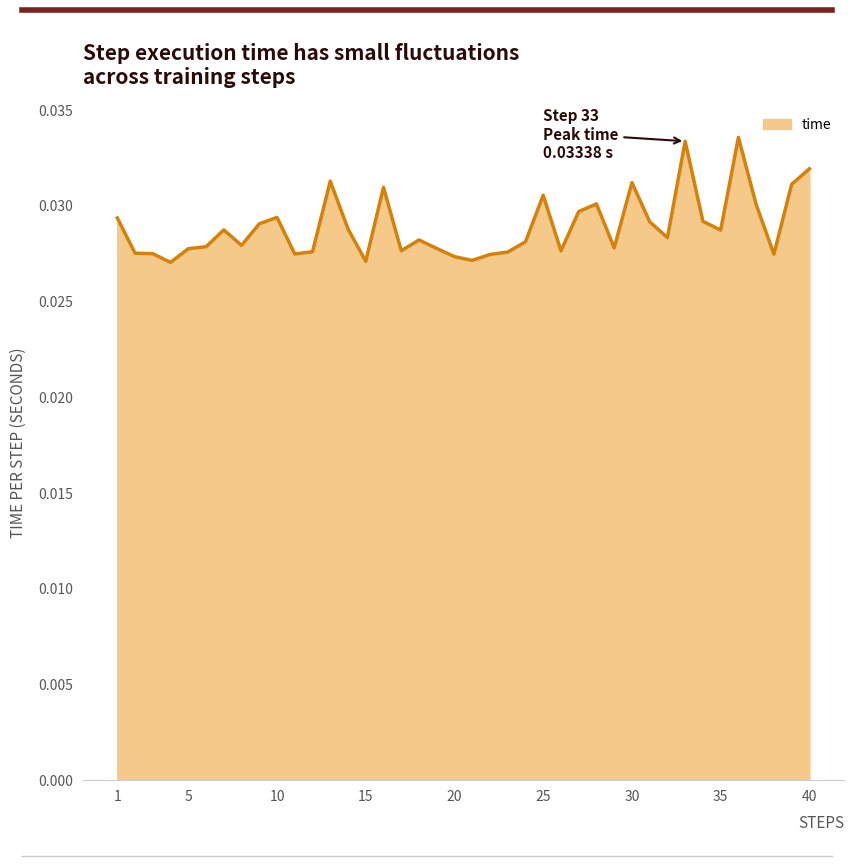

List the labels in order of value, largest first.

36, 33, 40, 13, 30, 39, 16, 25, 28, 37, 27, 10, 1, 34, 31, 9, 14, 7, 35, 32, 18, 24, 8, 6, 29, 19, 5, 17, 26, 12, 23, 2, 3, 11, 38, 22, 20, 21, 15, 4